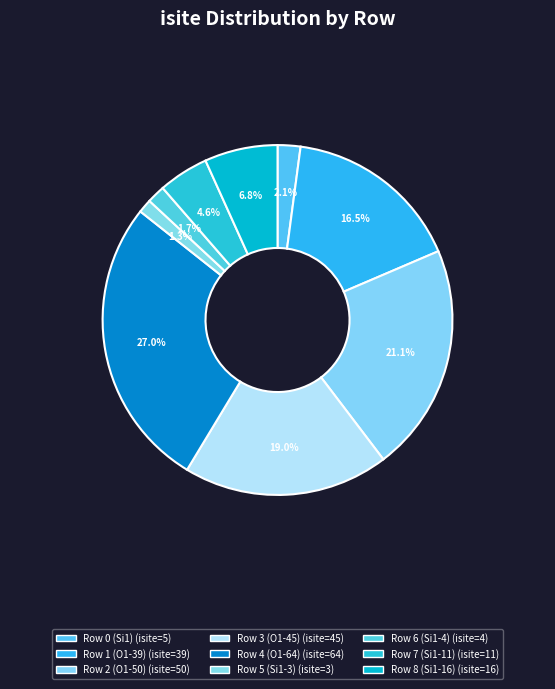

What is the total percentage of Row 1 (O1-39) and Row 0 (Si1)?

18.6%